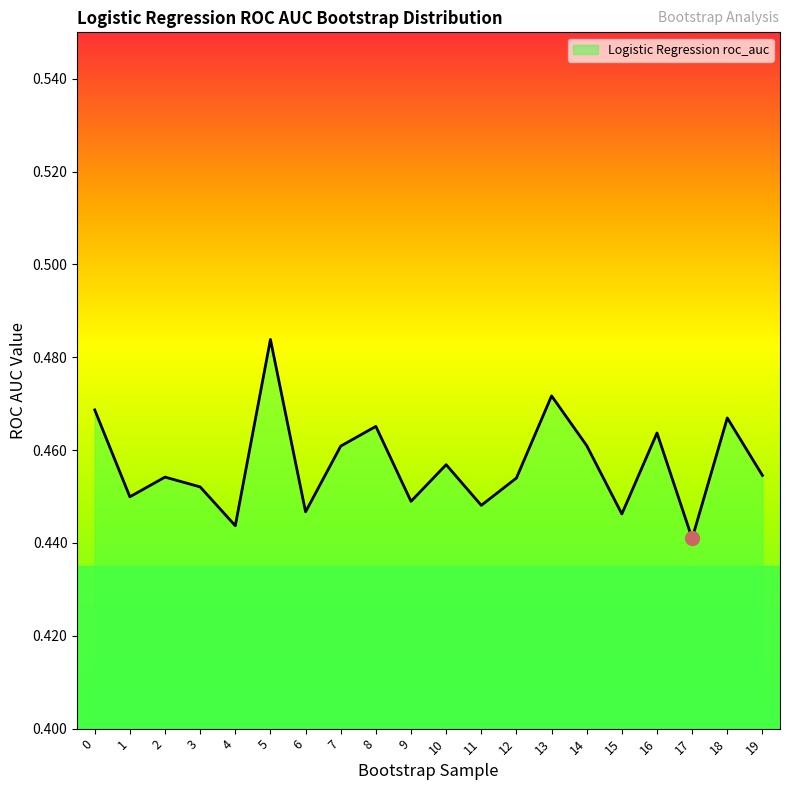

At which category does the chart reach its peak across all series?

5